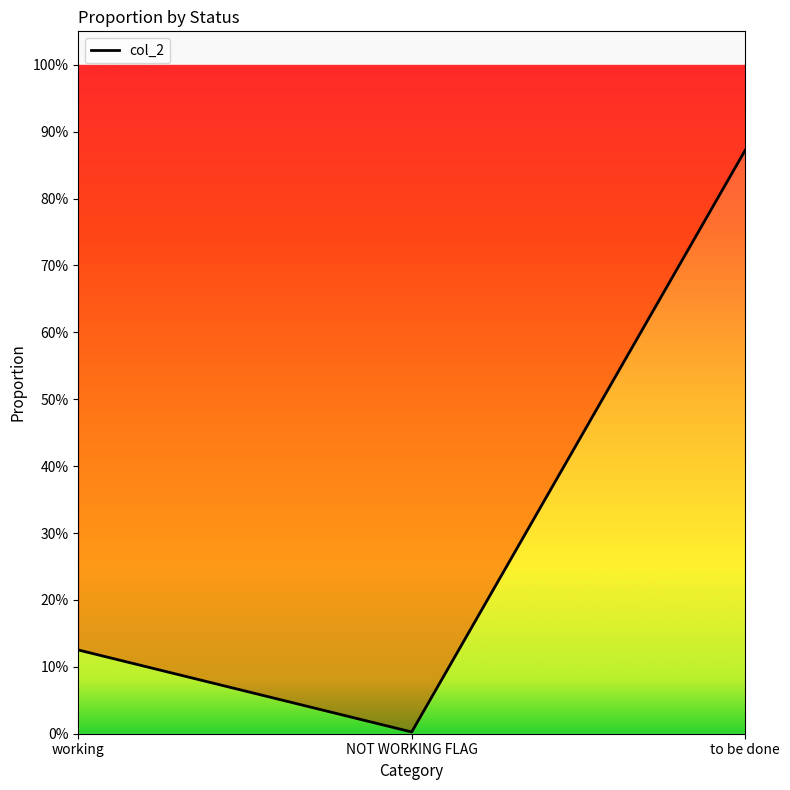

Reading left to right, list all the values displayed in this chart.

0.1	0.0	0.9